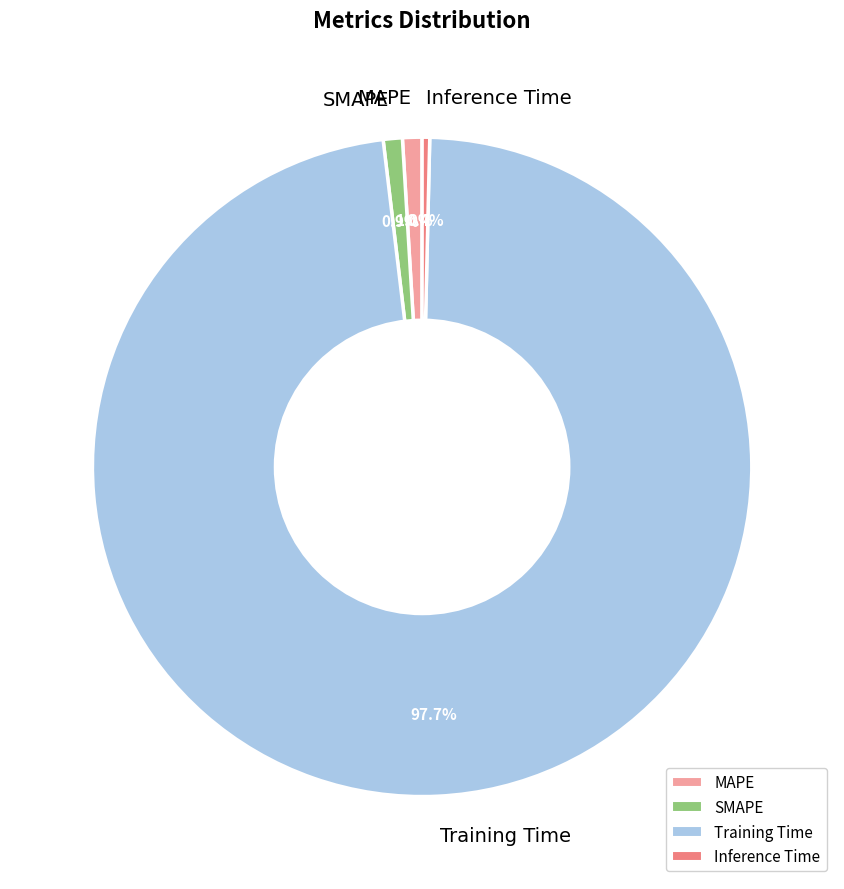

To the nearest percent, what portion does Training Time represent?

98%